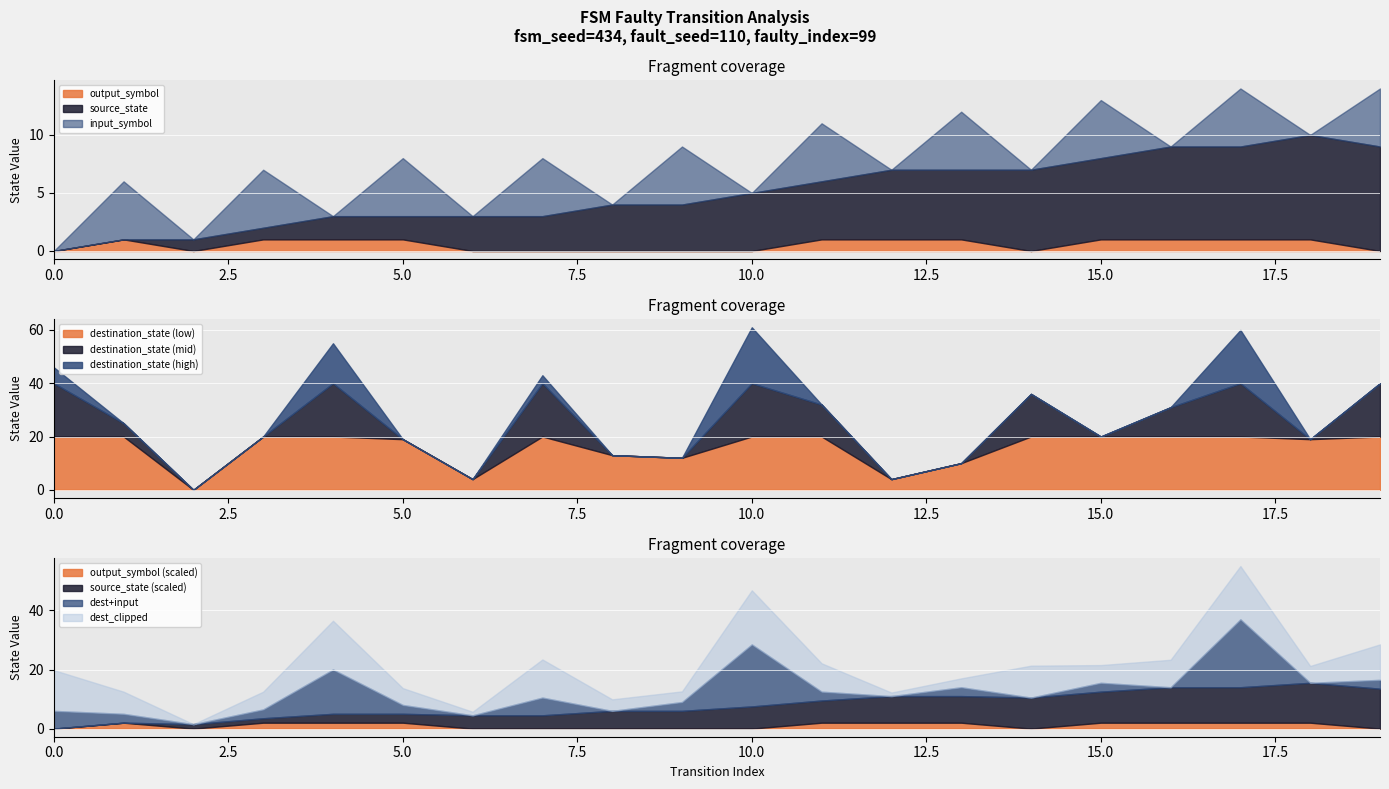

Does the chart display data point markers on the line(s)?

No